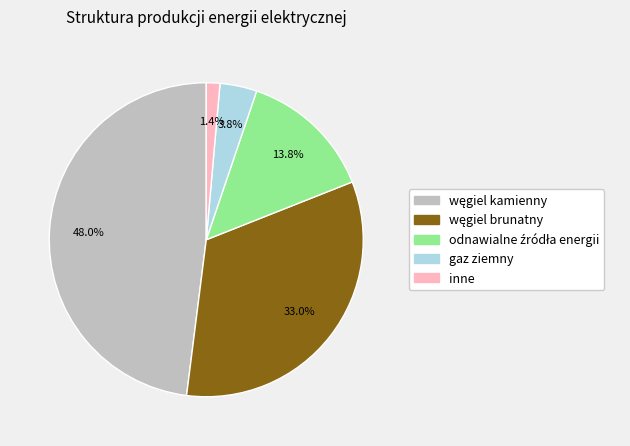

Which has a higher value, gaz ziemny or inne?

gaz ziemny